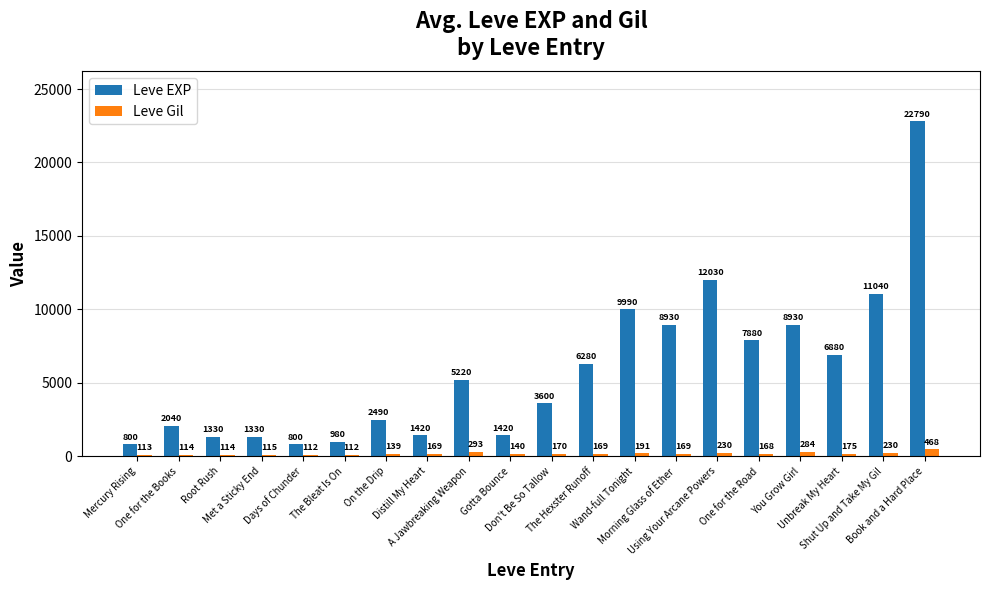

How many bars are there in each group?

2